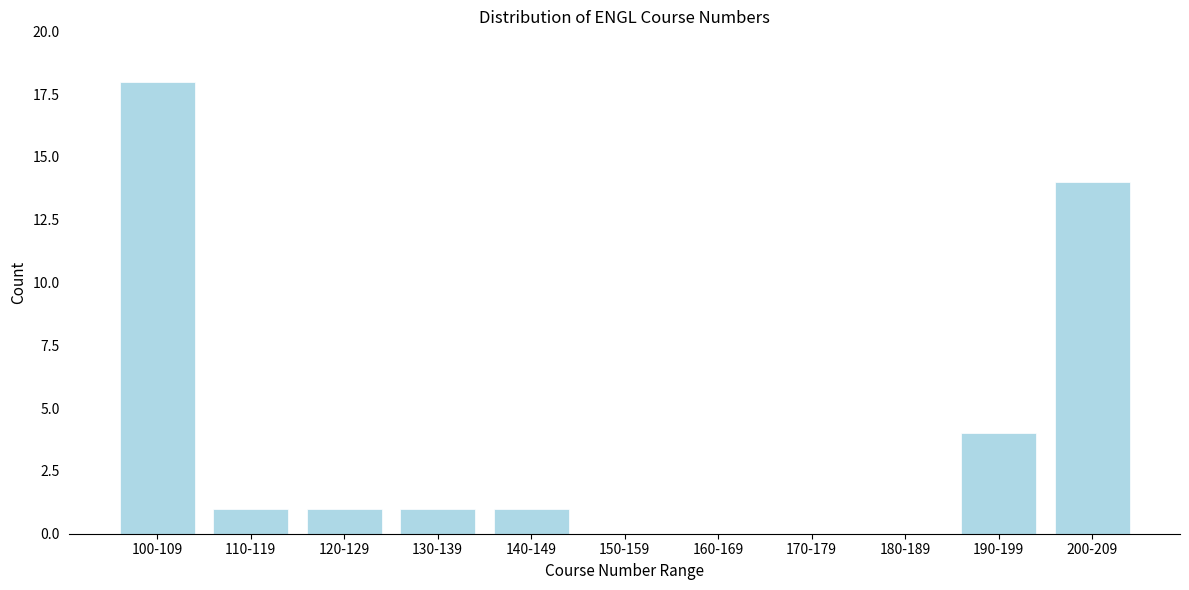

Reading left to right, list all the values displayed in this chart.

100-109=18	110-119=1	120-129=1	130-139=1	140-149=1	150-159=0	160-169=0	170-179=0	180-189=0	190-199=4	200-209=14